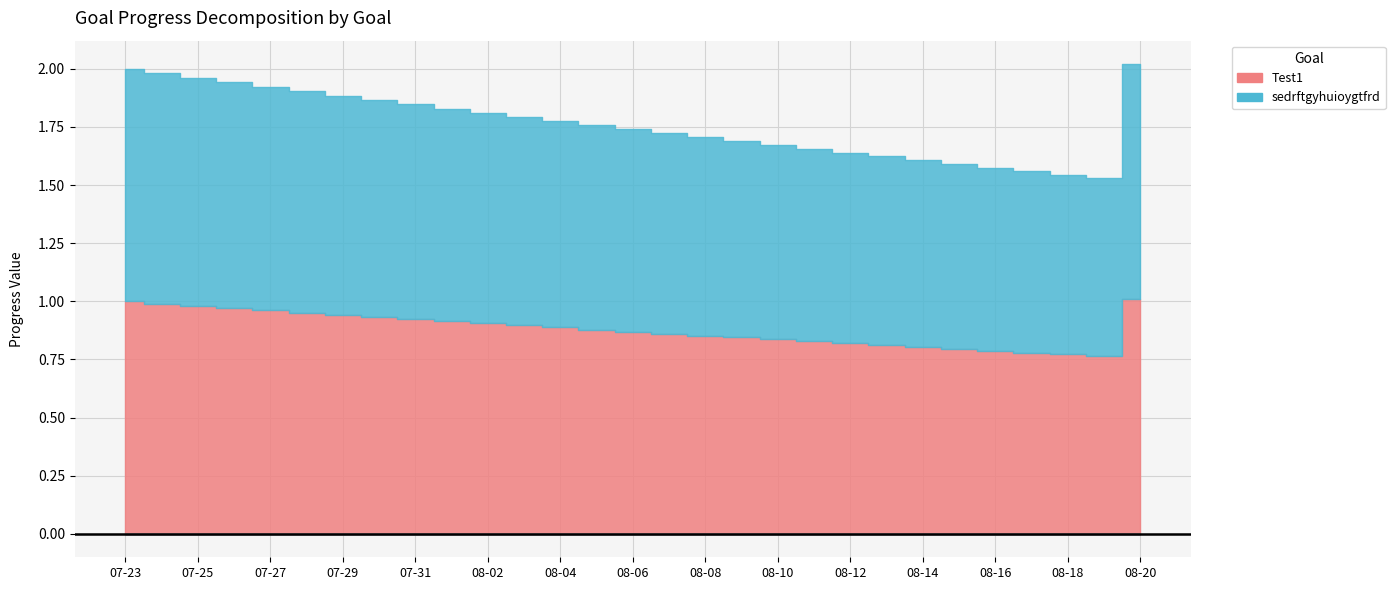

What is the total value across all series at 2025-08-20?

2.0